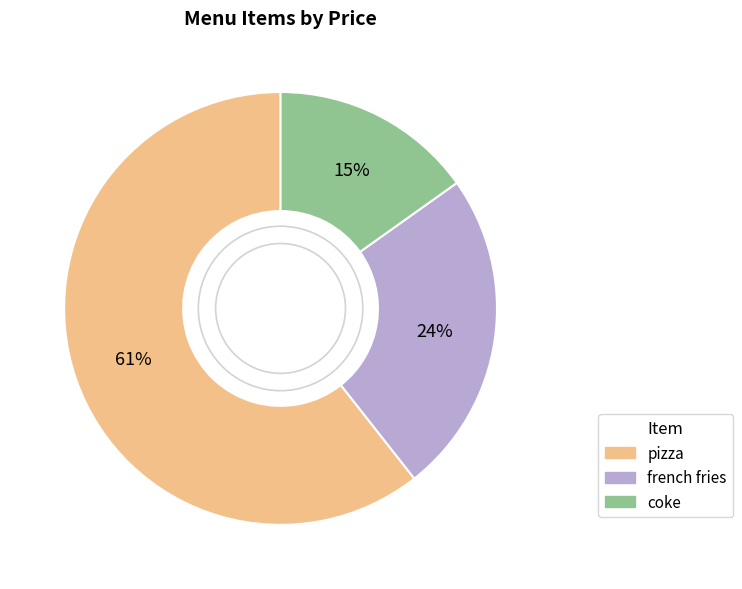

What percentage is the french fries slice, to the nearest percent?

24%